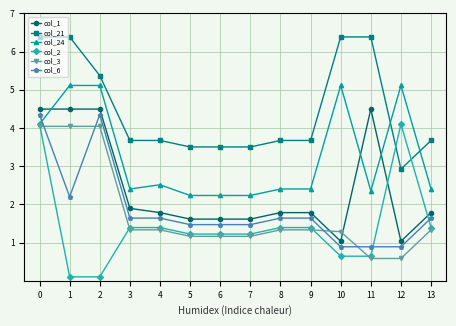

What is the minimum value for col_21?

2.9